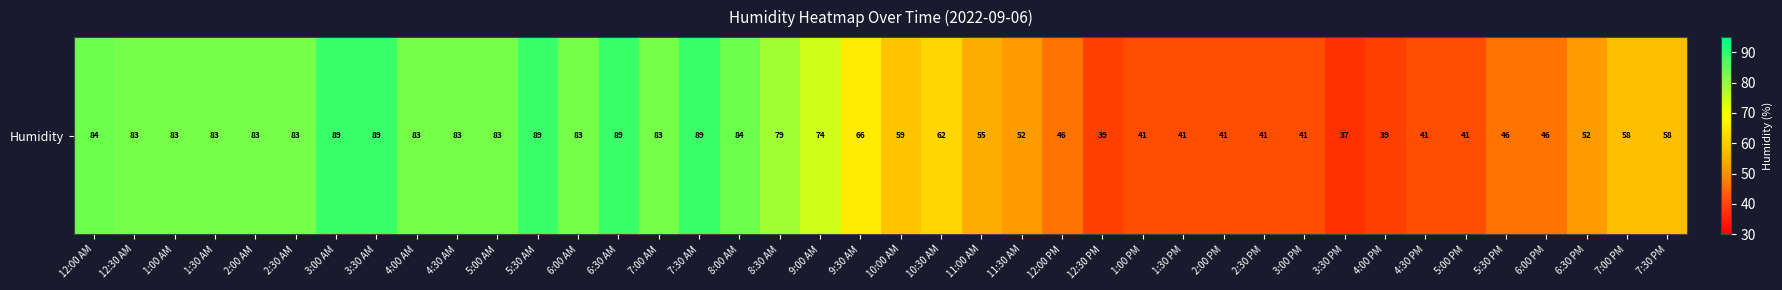

Reading left to right, list all the values displayed in this chart.

12:00 AM=84	12:30 AM=83	1:00 AM=83	1:30 AM=83	2:00 AM=83	2:30 AM=83	3:00 AM=89	3:30 AM=89	4:00 AM=83	4:30 AM=83	5:00 AM=83	5:30 AM=89	6:00 AM=83	6:30 AM=89	7:00 AM=83	7:30 AM=89	8:00 AM=84	8:30 AM=79	9:00 AM=74	9:30 AM=66	10:00 AM=59	10:30 AM=62	11:00 AM=55	11:30 AM=52	12:00 PM=46	12:30 PM=39	1:00 PM=41	1:30 PM=41	2:00 PM=41	2:30 PM=41	3:00 PM=41	3:30 PM=37	4:00 PM=39	4:30 PM=41	5:00 PM=41	5:30 PM=46	6:00 PM=46	6:30 PM=52	7:00 PM=58	7:30 PM=58